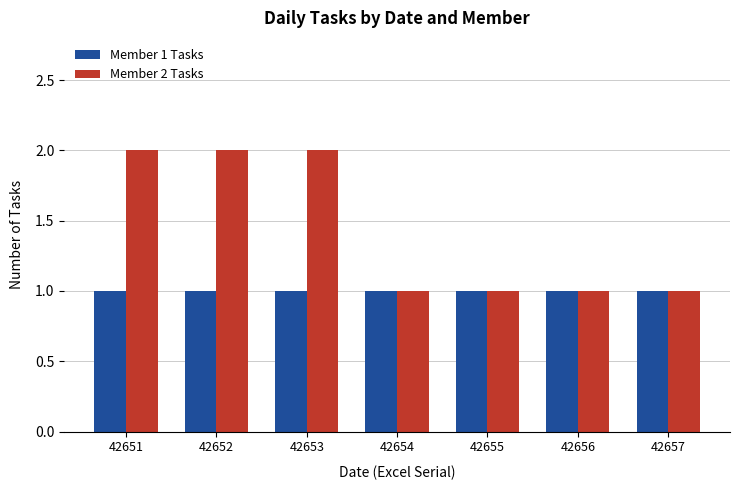

Rank the series by their maximum value, from lowest to highest.

Member 1 Tasks, Member 2 Tasks